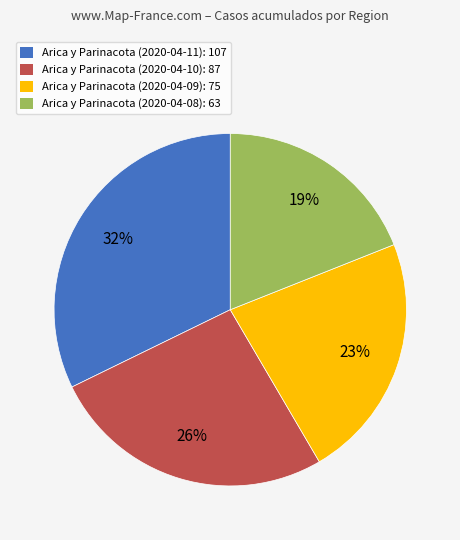

Does Arica y Parinacota (2020-04-08) represent more than half of the total?

No